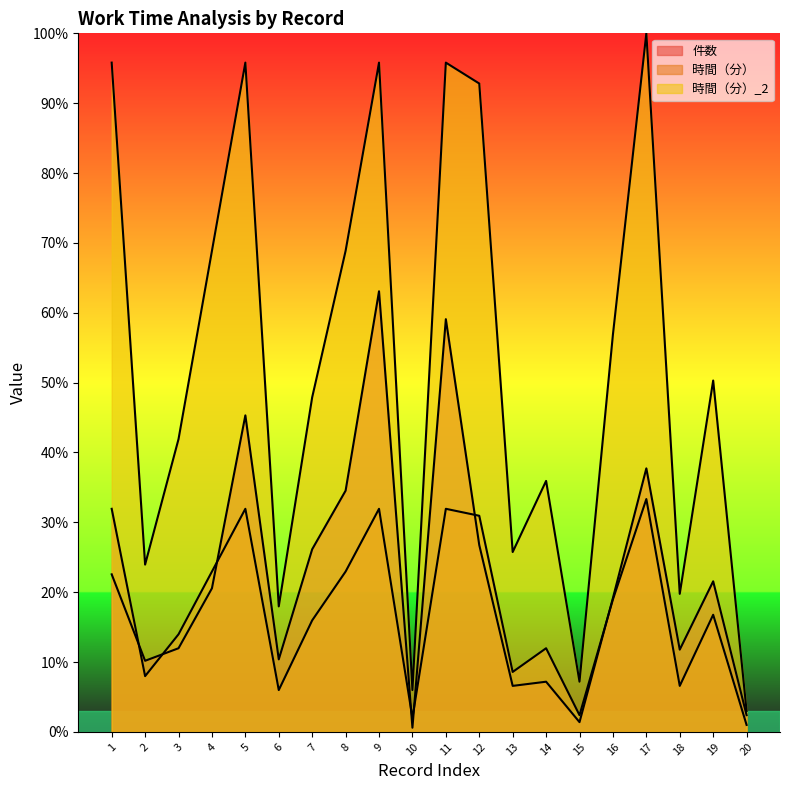

Rank the categories by 時間（分）_2 value from highest to lowest.

17, 1, 5, 9, 11, 12, 4, 8, 16, 19, 7, 3, 14, 13, 2, 18, 6, 15, 10, 20